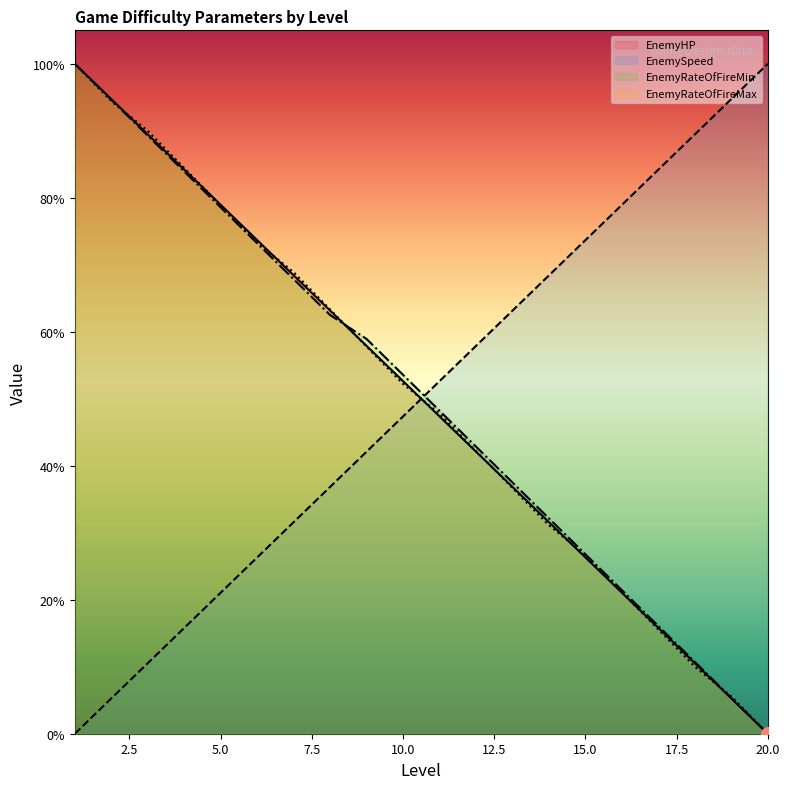

Rank the categories by EnemyRateOfFireMax value from lowest to highest.

20, 19, 18, 17, 16, 15, 14, 13, 12, 11, 10, 9, 8, 7, 6, 5, 4, 3, 2, 1